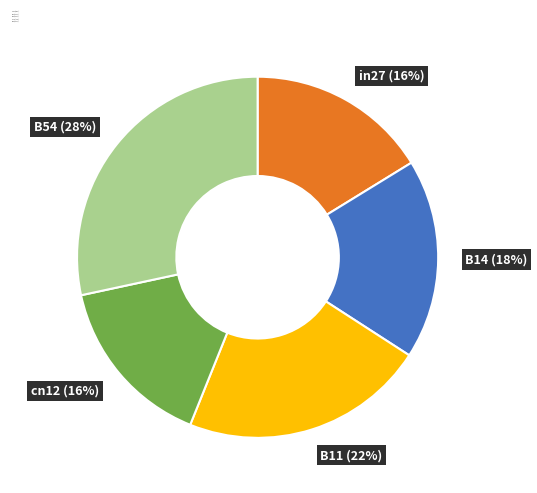

Which has a higher value, cn12 or B54?

B54